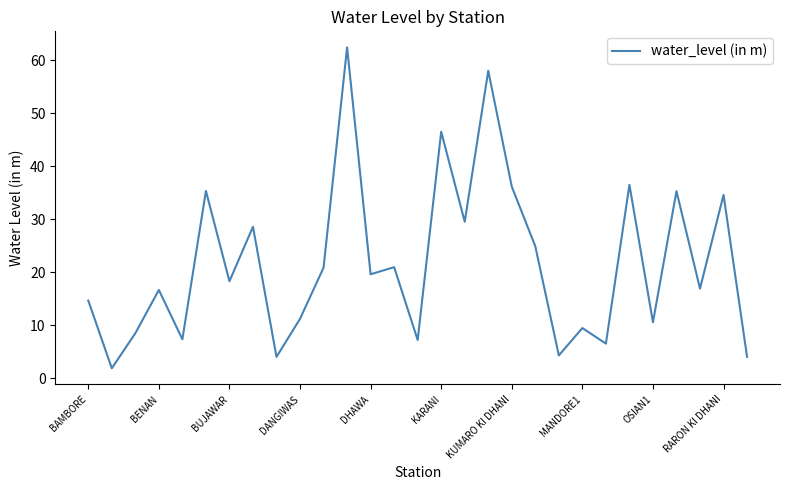

Is this an area chart (filled region under the line)?

No